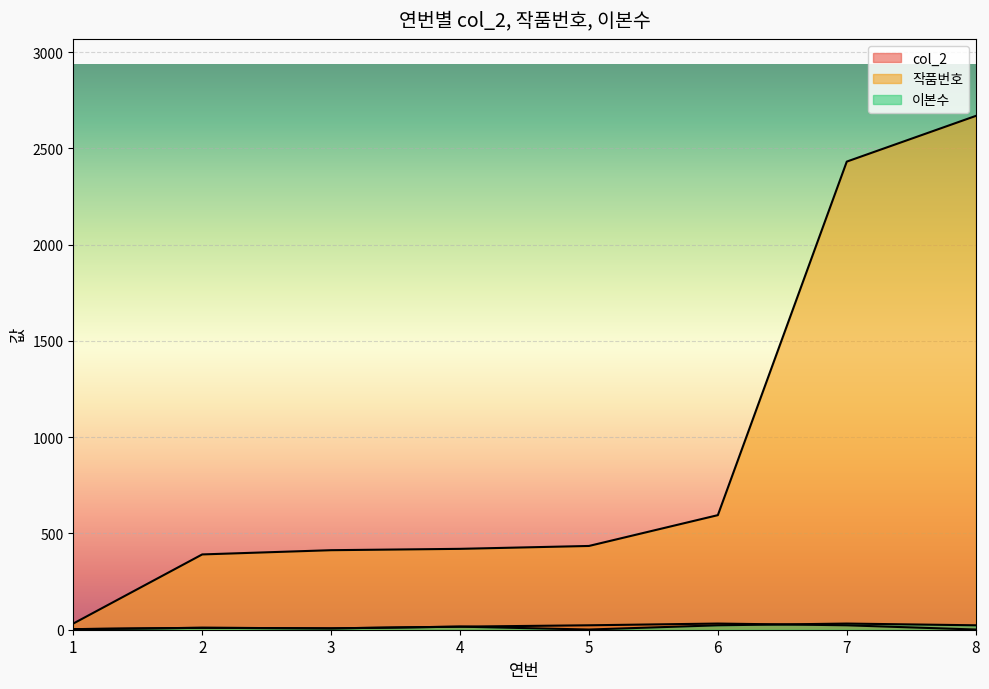

Rank the series by their maximum value, from highest to lowest.

작품번호, col_2, 이본수